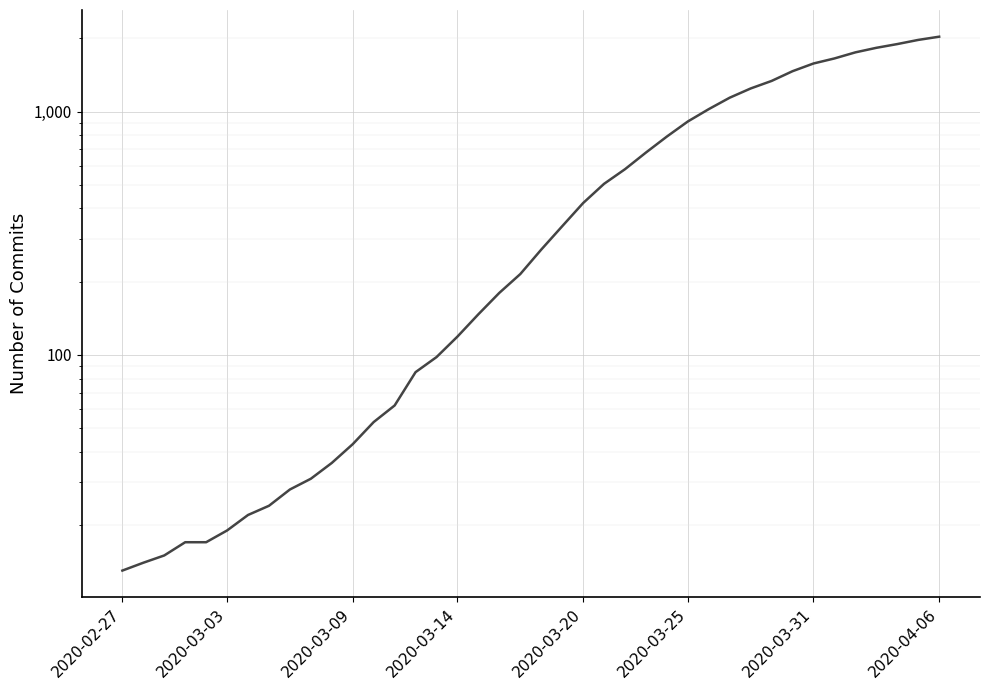

What position from the left is 9?

10